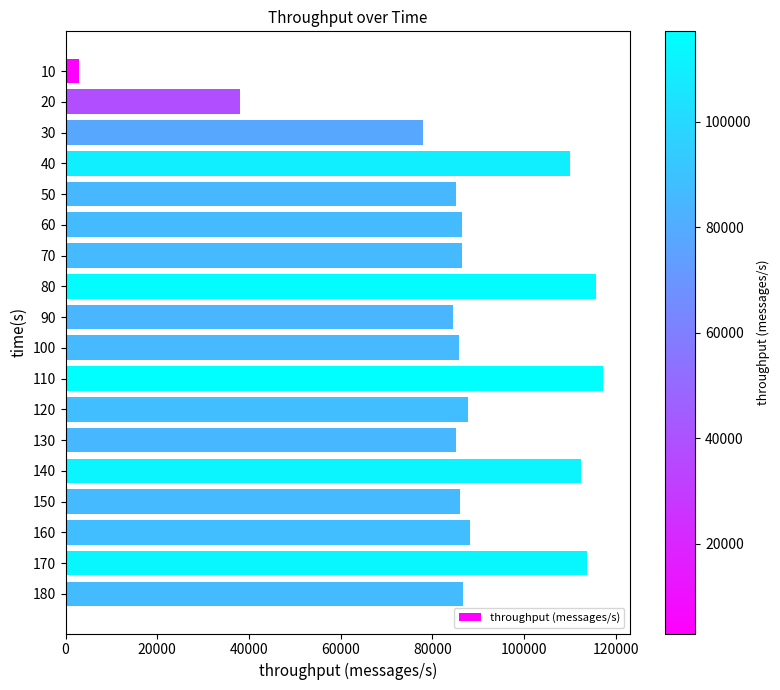

What is the value of the 14th bar from the top?

112370